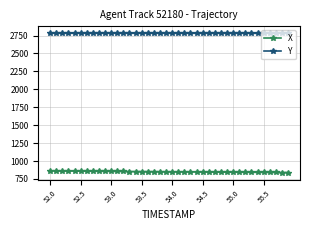

List the series in order of their overall mean, highest first.

Y, X